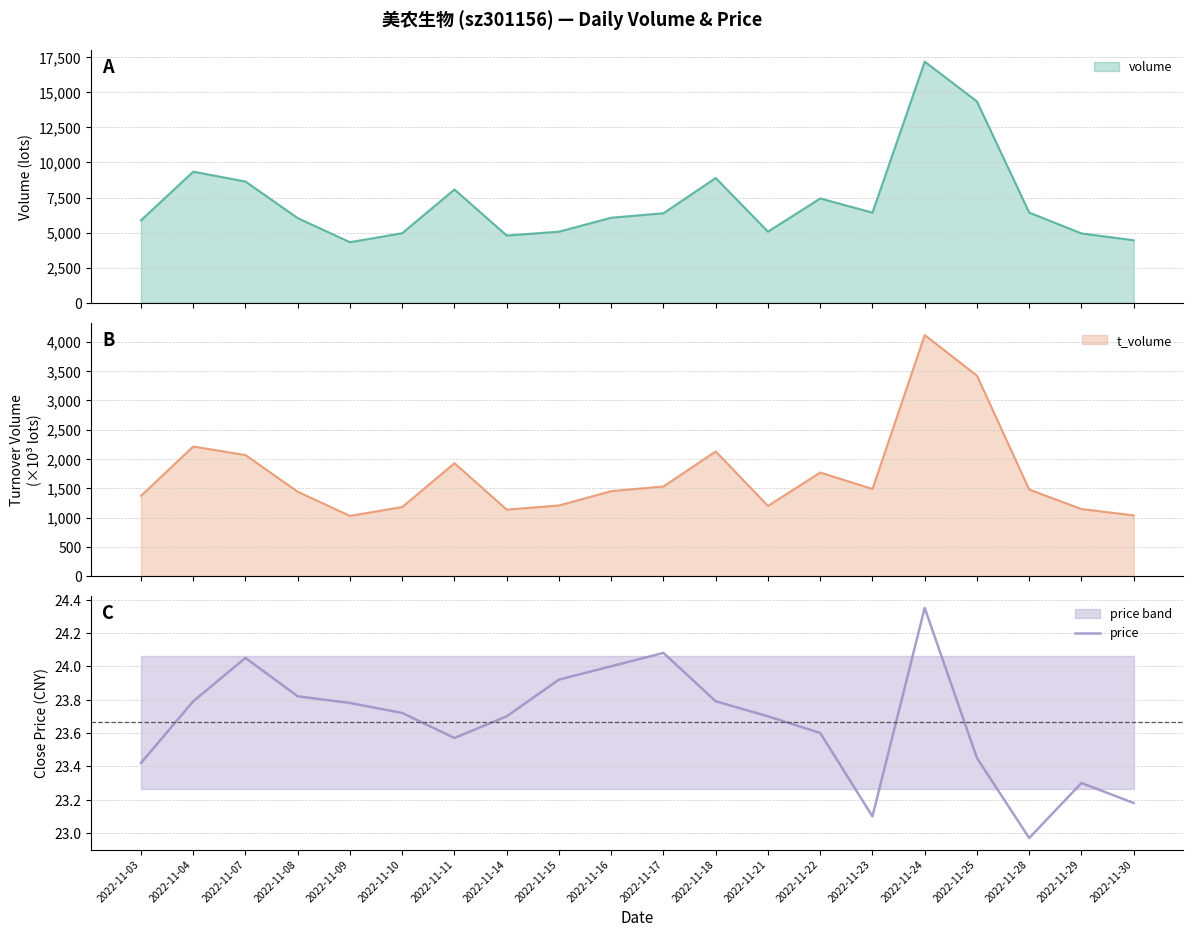

Where is price nearest to the value 23?

2022-11-28